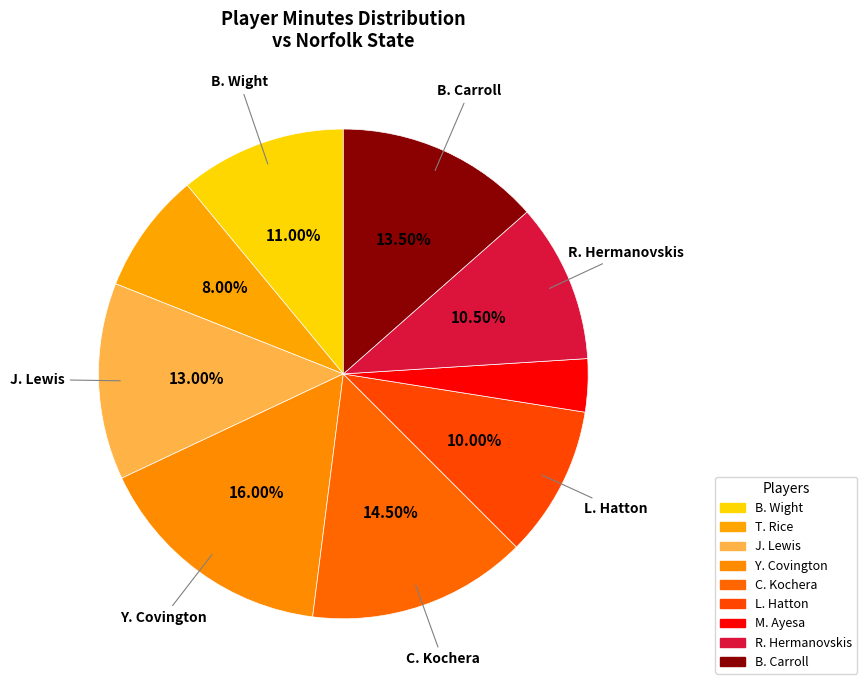

Is it true that B. Carroll is 14% of the pie?

True